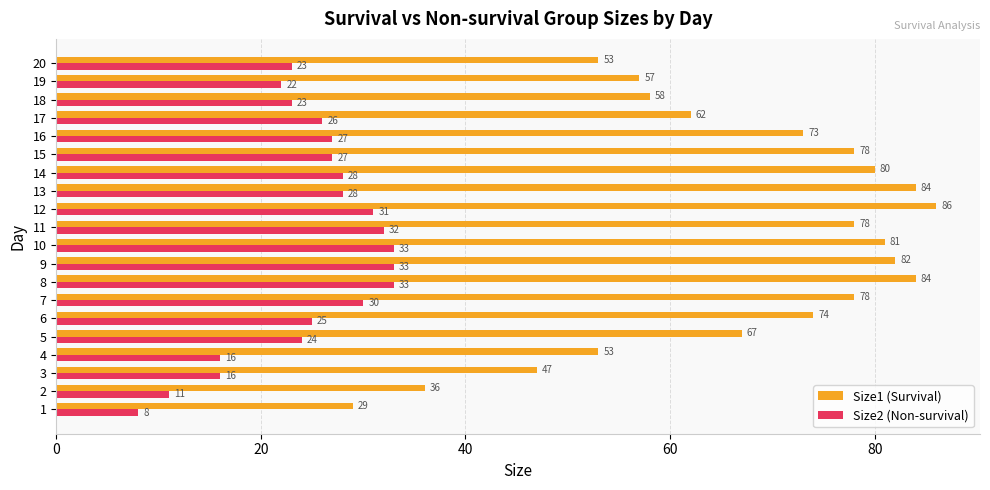

Is it true that Size2 (Non-survival) equals 27 at 15?

True